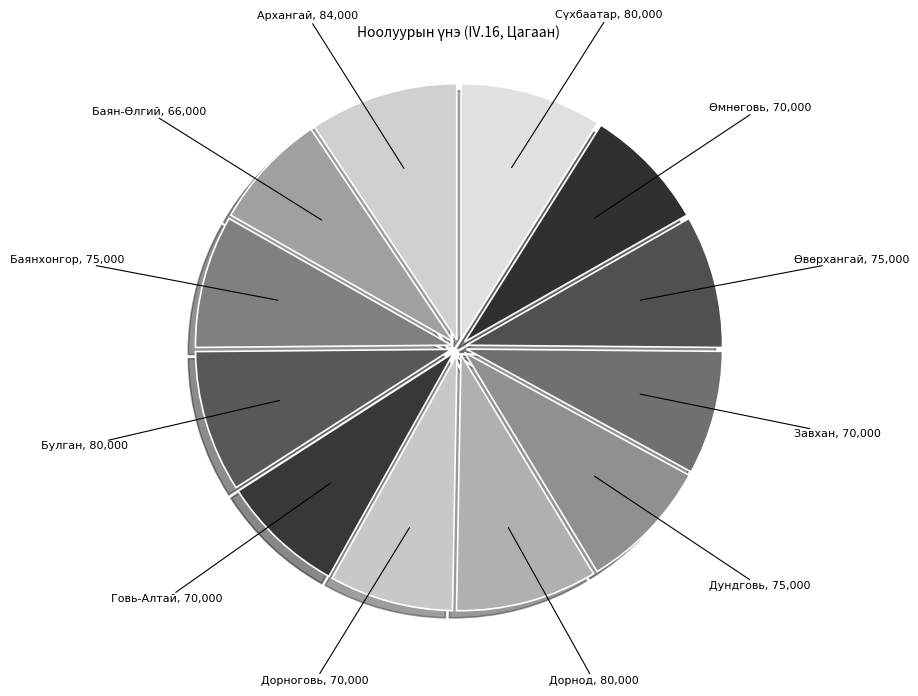

Does Архангай account for over 50% of the chart?

No